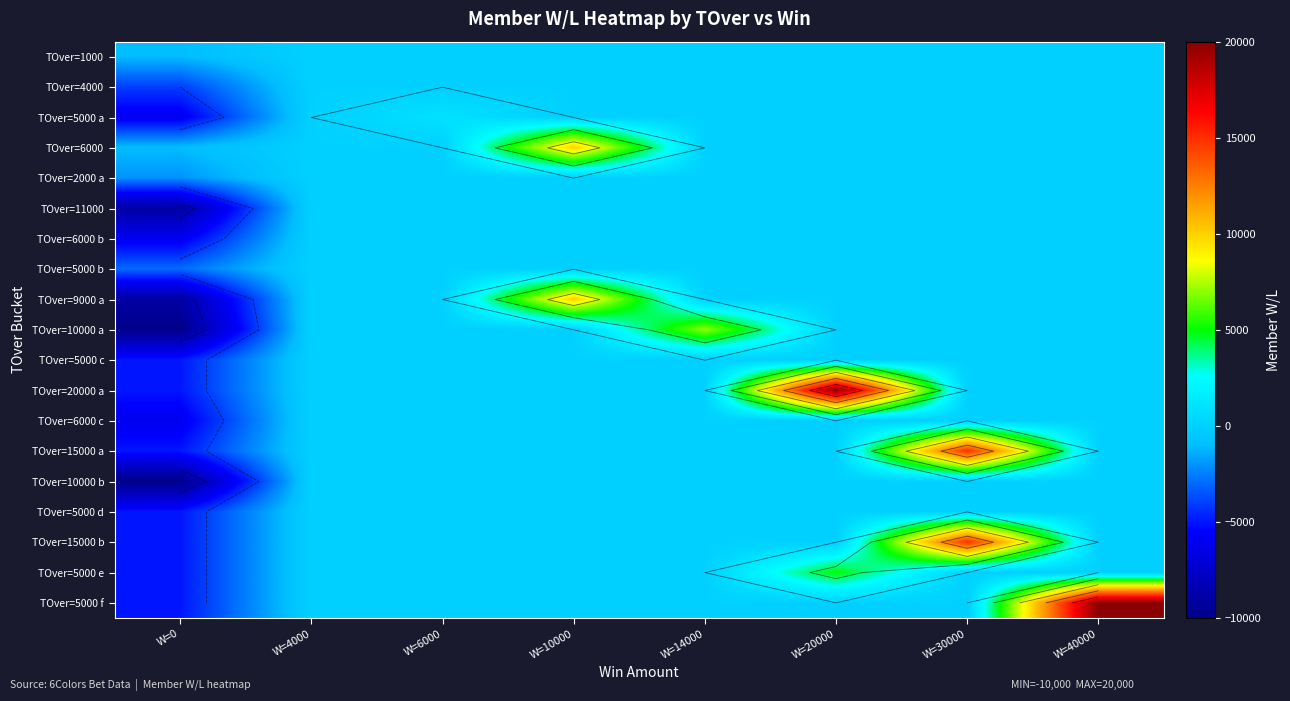

The TOver=11000 series shows 3442 at W=40000. True or false?

False